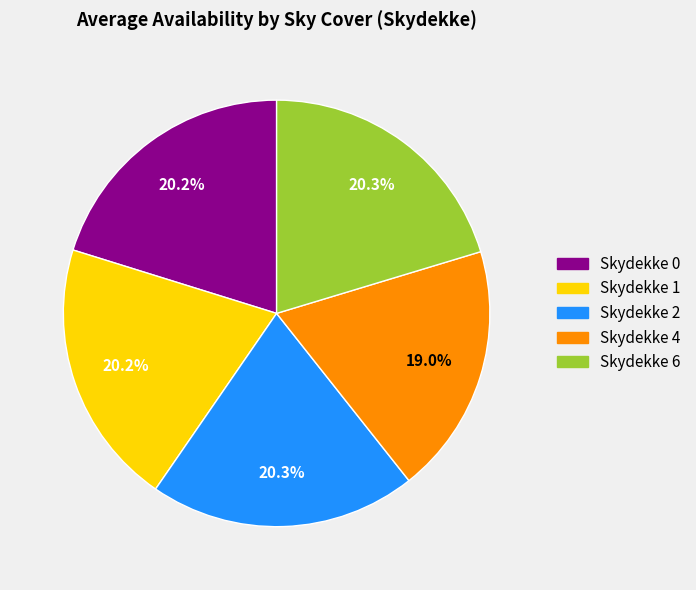

Is there a majority slice in this chart?

No